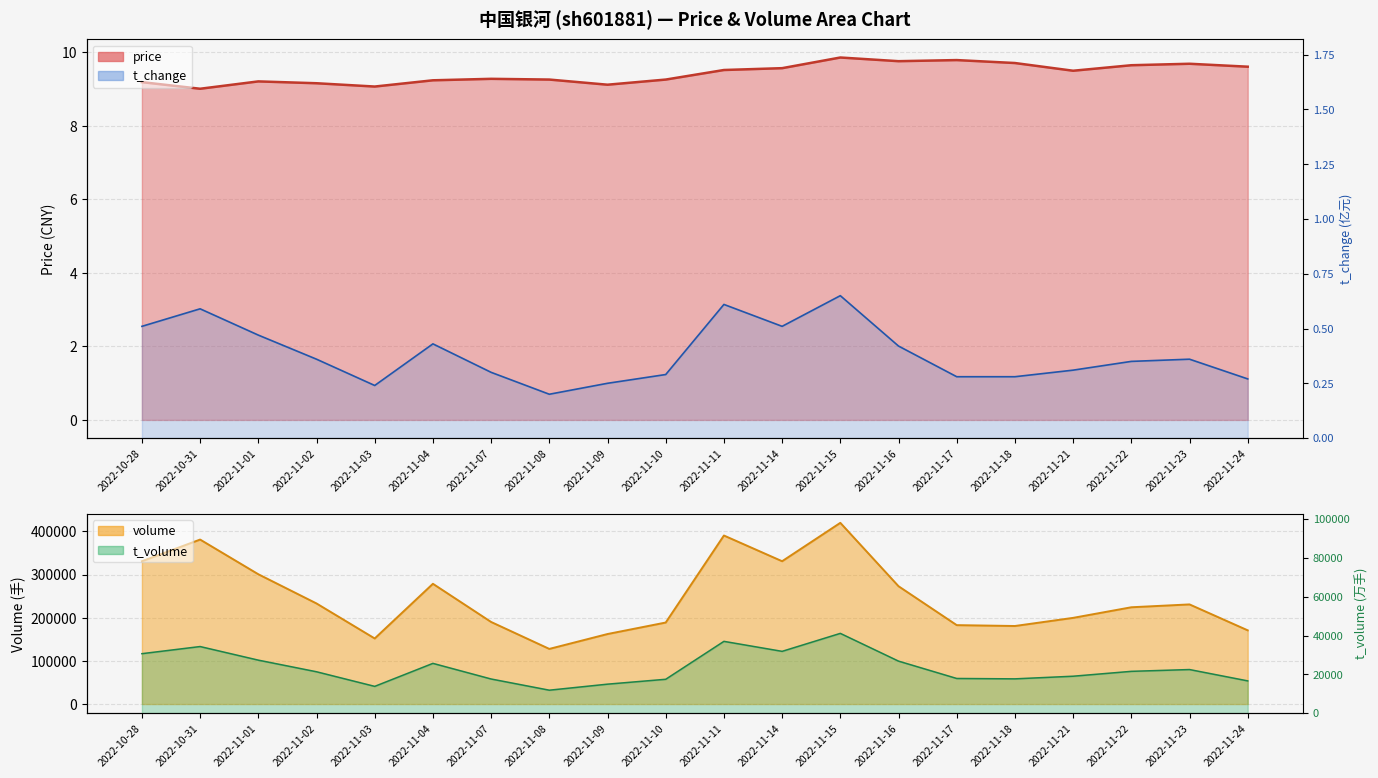

What position from the right is 2022-11-04?

15